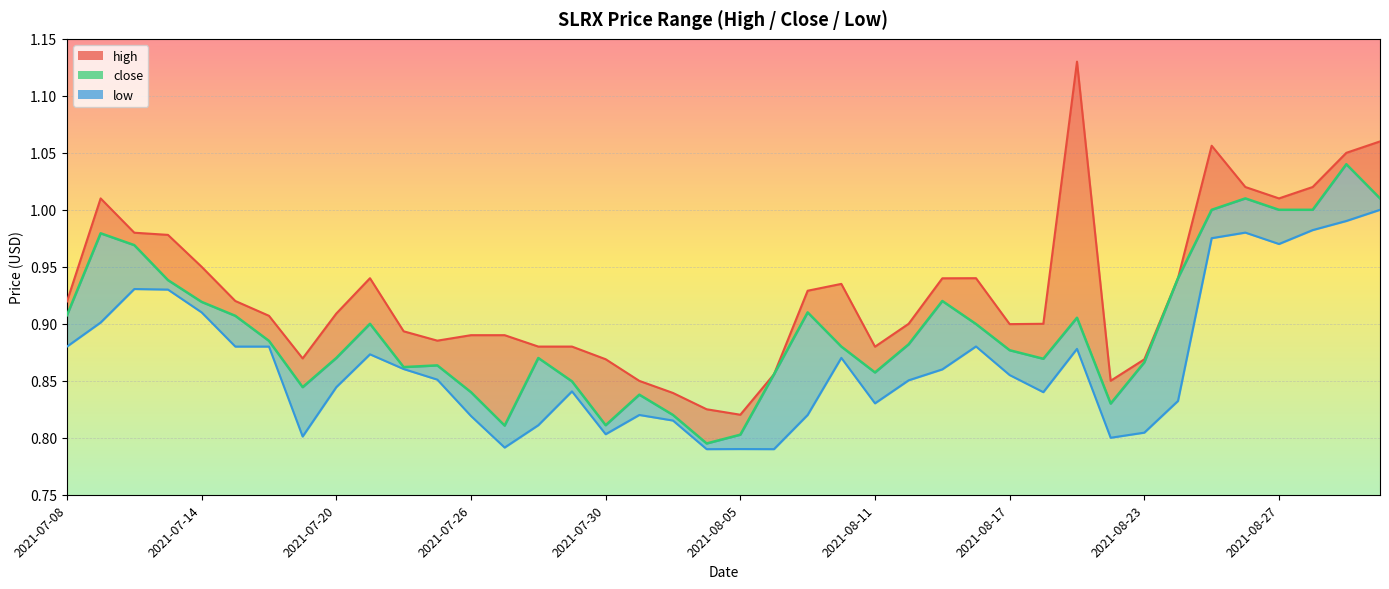

What is the sum of the low values at 2021-07-30 and 2021-07-19?

1.6